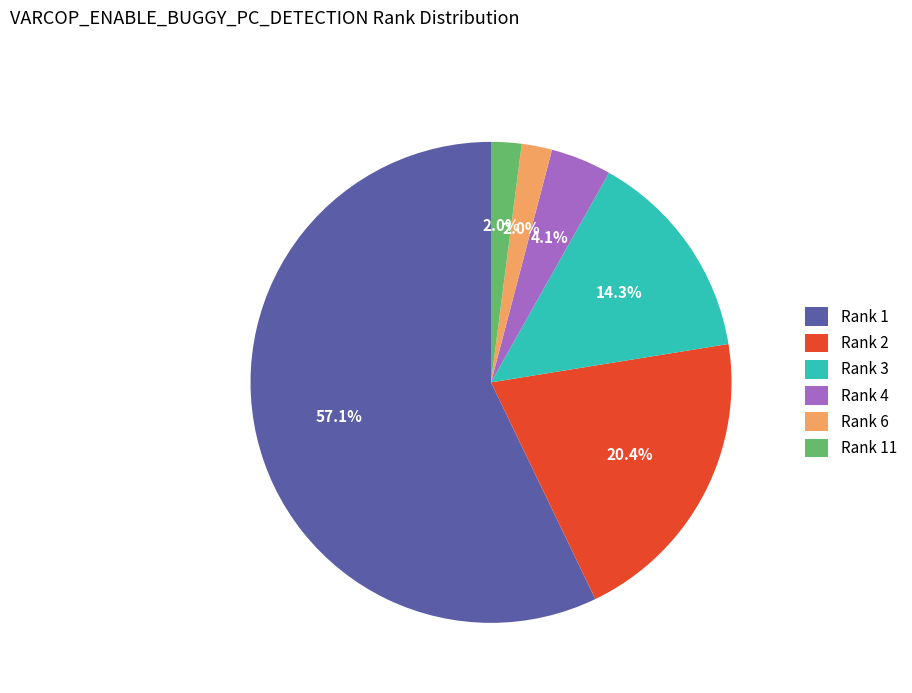

To the nearest percent, what is the average slice percentage?

17%